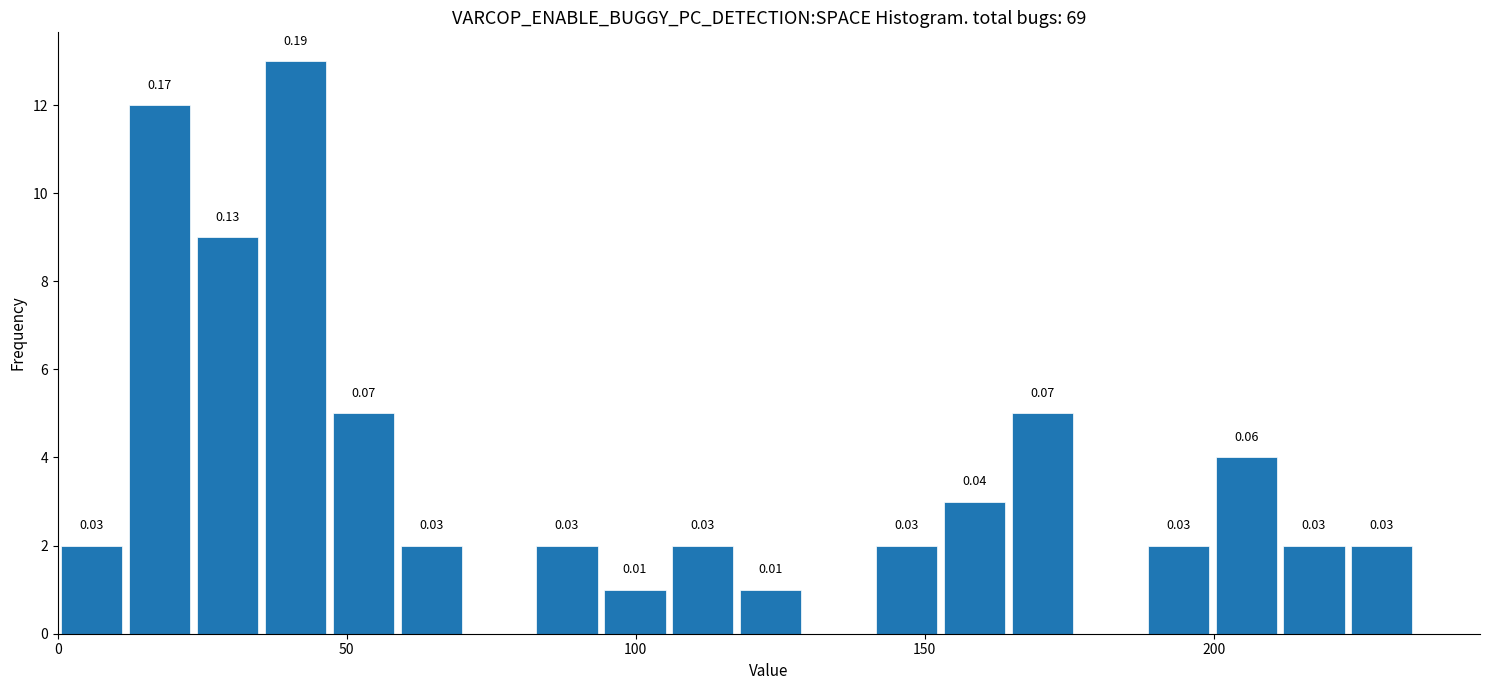

Read against the x-axis, roughly where is the centre of the tallest bar?

40